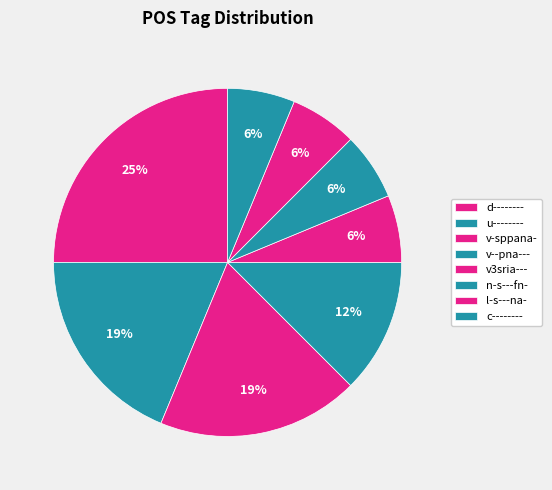

True or false: l-s---na- accounts for 1% of the total.

False